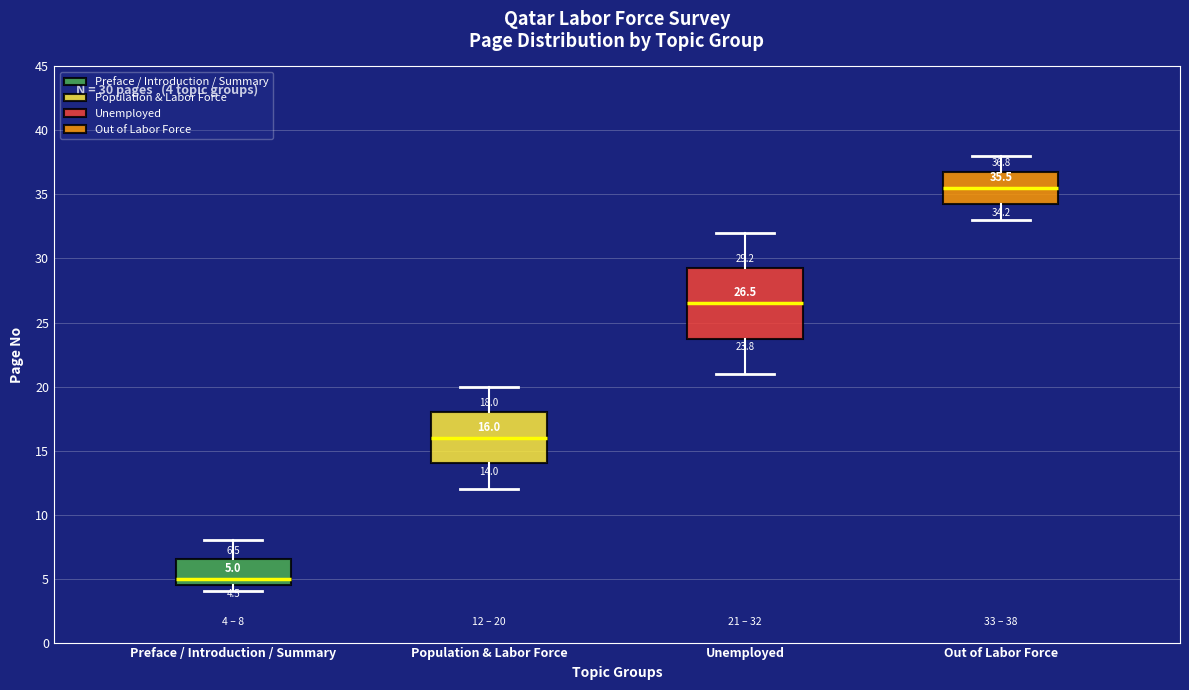

Comparing the boxes themselves (not the whiskers), which one is the tallest?

Unemployed